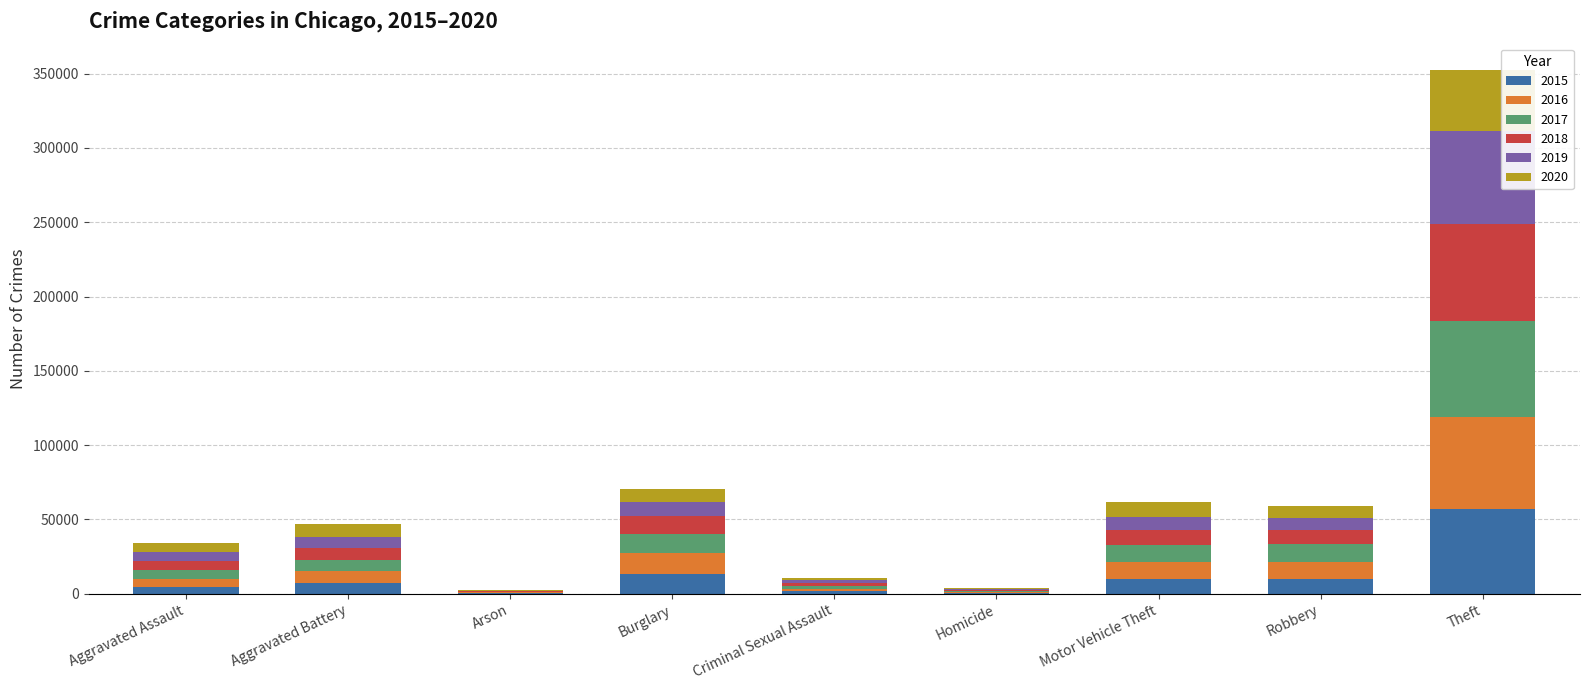

At which label does 2015 reach its peak?

Theft